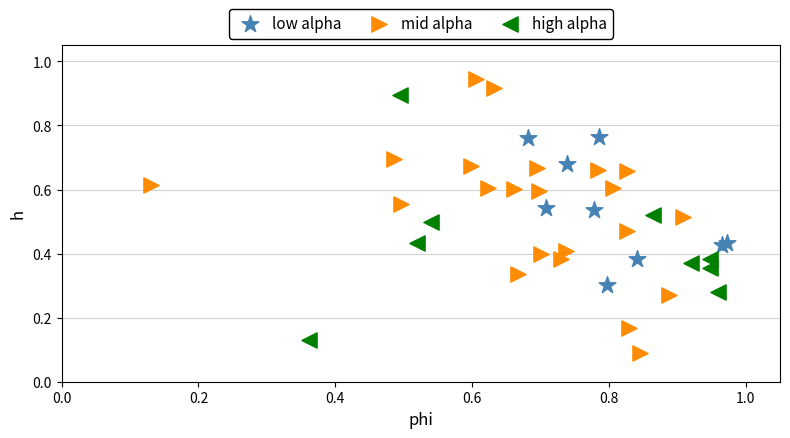

Which series contains the highest Y value?

mid alpha